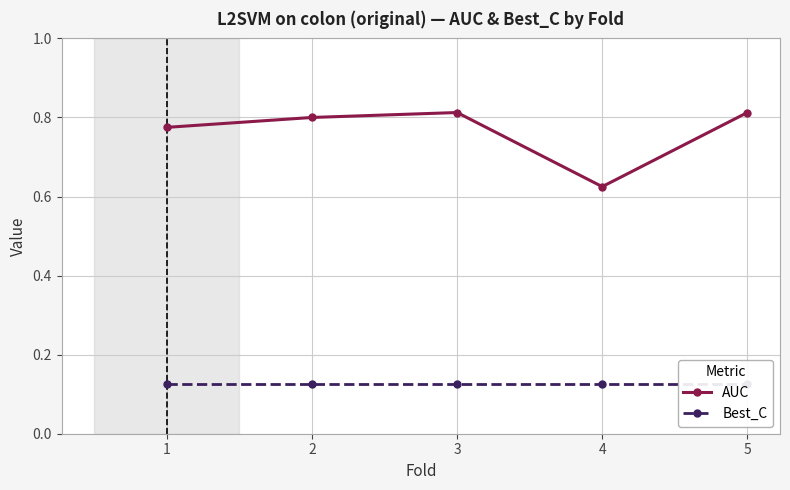

At which category does AUC reach its first local peak?

3